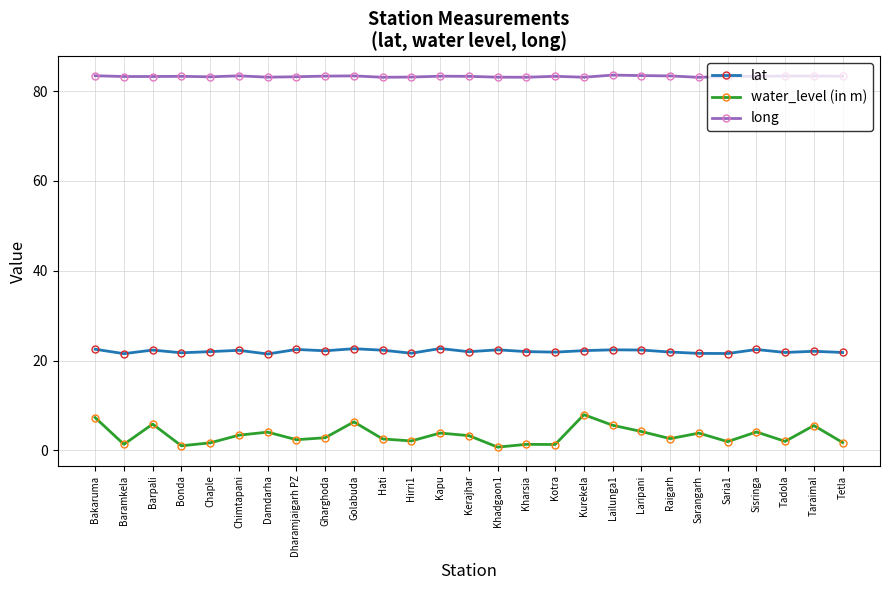

At which label does water_level (in m) first exceed 2?

Bakaruma